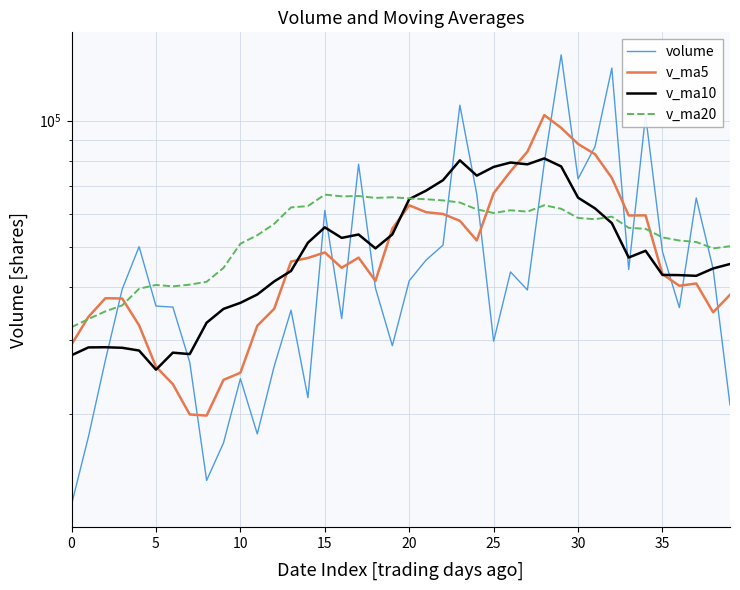

Reading left to right, extract all data points from this chart.

volume: 12139.0	17610.8	26772.0	39615.0	50034.0	36107.0	35900.0	26514.6	13851.0	17021.0	24227.0	17885.0	25920.2	35284.2	21817.2	61060.3	33698.0	78714.0	39835.0	29029.0	41486.0	46495.0	50455.2	108829.9	66814.0	29756.3	43556.1	39440.2	79268.2	143592.0	72617.9	86666.0	133500.1	44138.8	102970.4	48675.0	35793.2	65383.6	44297.0	20963.0
v_ma5: 29234.2	34027.8	37685.6	37634.1	32481.3	25878.7	23502.7	19899.7	19780.8	24067.5	25026.7	32393.4	35556.0	46114.8	47024.9	48467.3	44552.4	47111.8	41460.0	55259.0	62816.0	60470.1	59882.3	57679.3	51767.0	67122.6	75694.9	84316.9	103128.9	96102.9	87978.6	83190.1	73015.5	59392.2	59423.9	43022.4	40355.4	40879.0	34886.2	38410.2
v_ma10: 27556.4	28765.2	28792.7	28707.5	28274.4	25452.7	27948.0	27727.8	32947.8	35546.2	36747.0	38472.9	41333.9	43787.4	51142.0	55641.7	52511.2	53497.1	49569.7	53513.0	64969.3	68082.5	72099.6	80404.1	73935.0	77550.6	79442.5	78666.2	81260.5	77763.4	65500.5	61772.7	56947.2	47139.2	48917.1	42846.5	42793.2	42628.2	44389.8	45488.6
v_ma20: 32151.7	33619.1	35063.3	36247.4	39708.2	40547.2	40229.7	40612.4	41258.7	44529.6	50858.2	53277.7	56716.7	62095.7	62538.5	66596.1	65976.9	66081.6	65415.1	65638.2	65234.9	64927.6	64523.4	63771.7	61426.0	60198.5	61117.8	60647.2	62825.2	61626.0	58581.9	58181.2	59015.3	55496.4	55183.9	52649.1	51758.5	51338.0	49567.0	50158.8